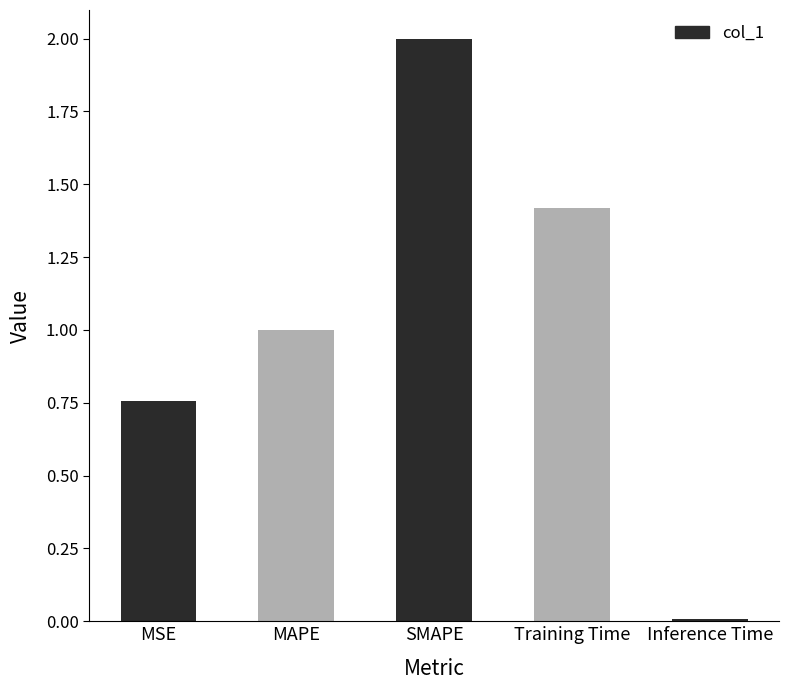

What value does the data have at MAPE?

1.0